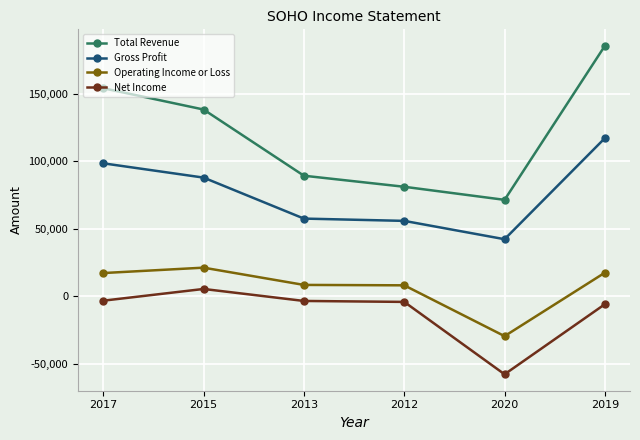

What is the total value across all series at 2019?

314700